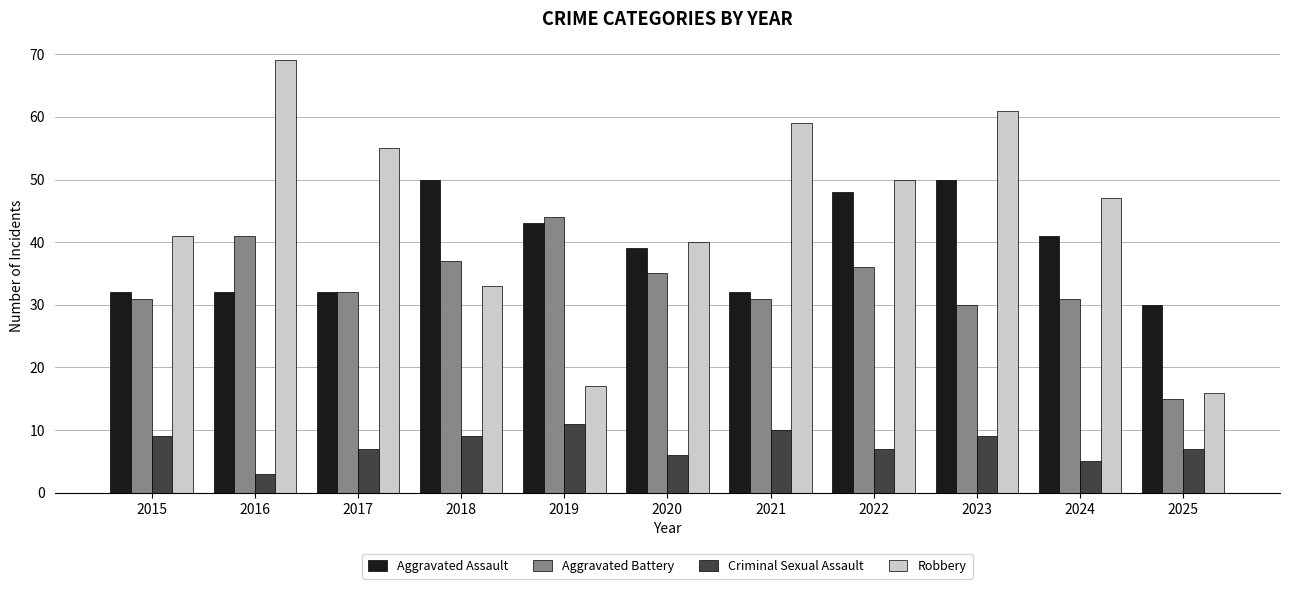

Is the value of Aggravated Battery at 2016 greater than the value of Robbery at 2019?

Yes